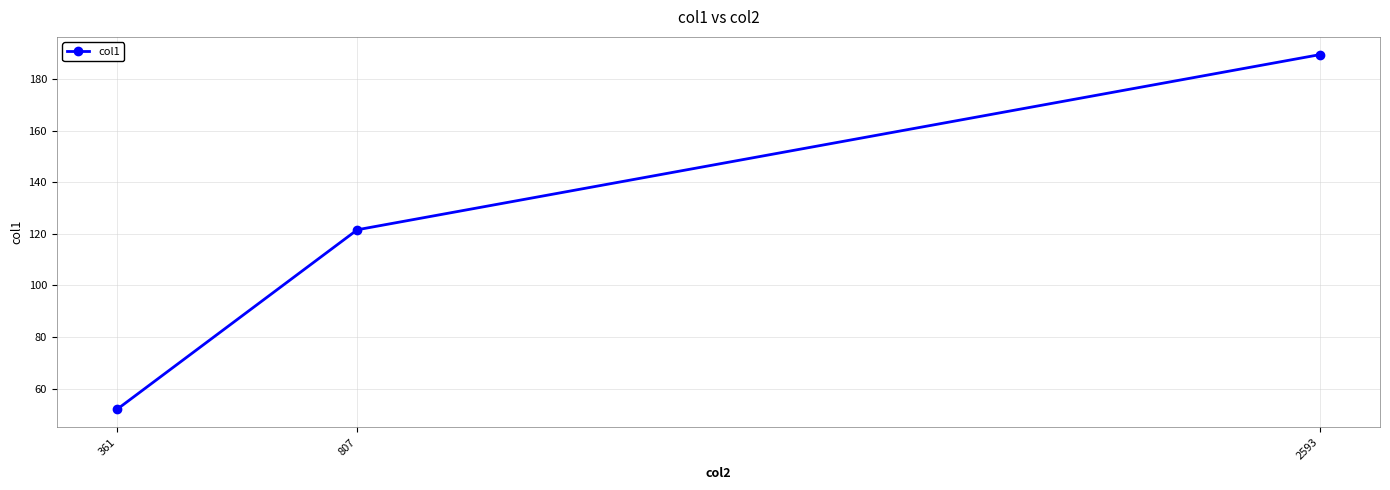

What is the value of the 3rd point from the left?

189.4